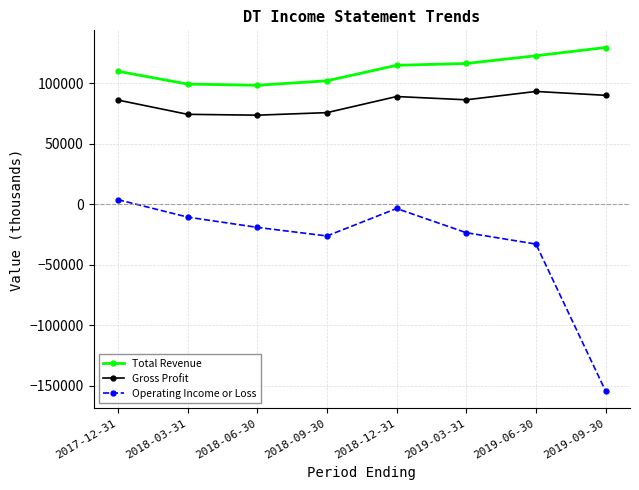

Which series changed the most between 2017-12-31 and 2019-09-30?

Operating Income or Loss